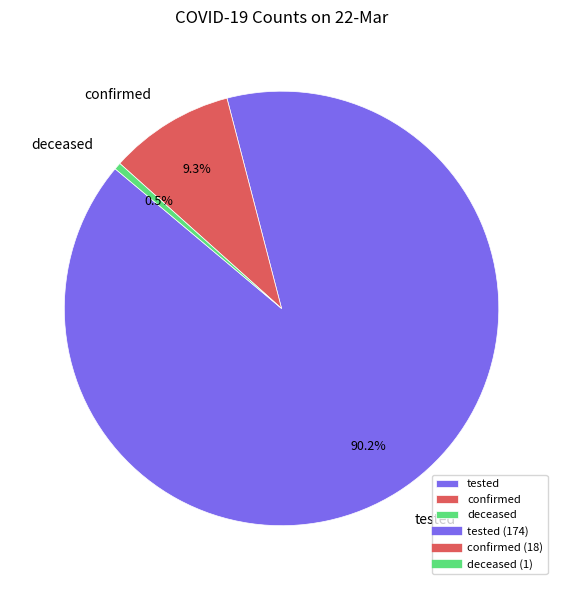

Is tested the majority of the pie?

Yes